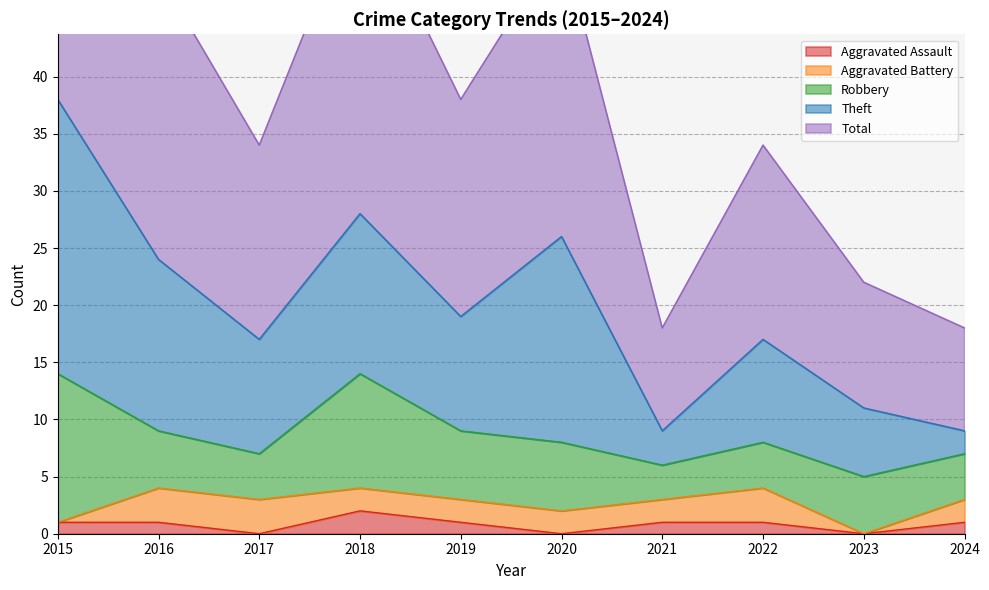

Reading left to right, transcribe all the data shown in this chart.

Aggravated Assault: 1	1	0	2	1	0	1	1	0	1
Aggravated Battery: 0	3	3	2	2	2	2	3	0	2
Robbery: 13	5	4	10	6	6	3	4	5	4
Theft: 24	15	10	14	10	18	3	9	6	2
Total: 38	25	17	28	19	26	9	17	11	9